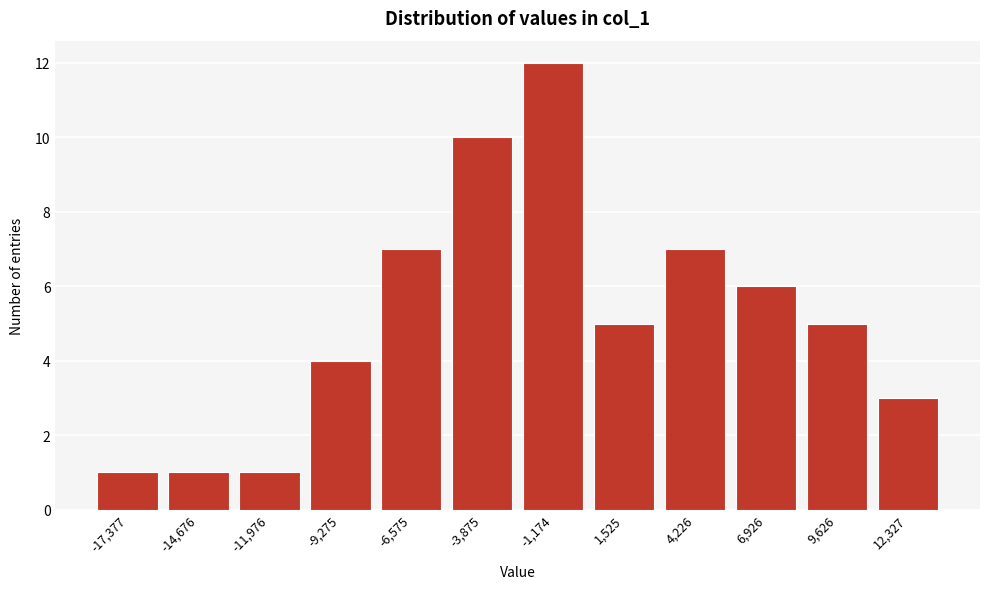

Reading left to right, what are all the values shown in this chart?

-17,377=1	-14,676=1	-11,976=1	-9,275=4	-6,575=7	-3,875=10	-1,174=12	1,525=5	4,226=7	6,926=6	9,626=5	12,327=3